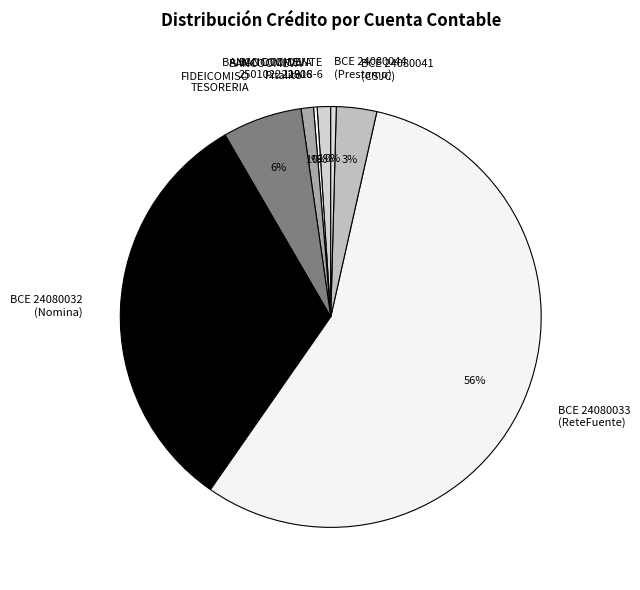

Which category has the biggest portion of the pie?

BCE 24080033 (ReteFuente)